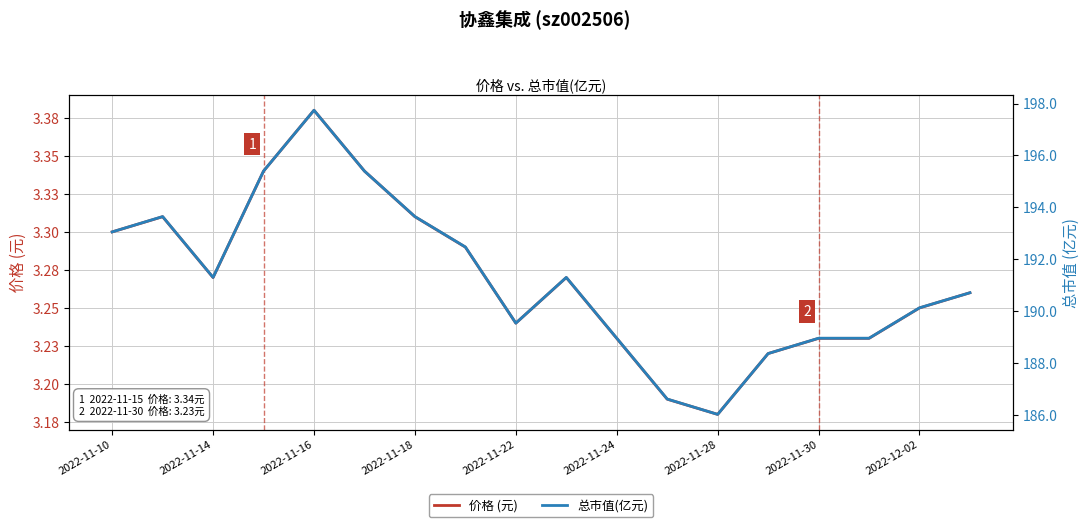

At 2022-12-02, list the series in order from largest to smallest.

总市值(亿元), 价格 (元)